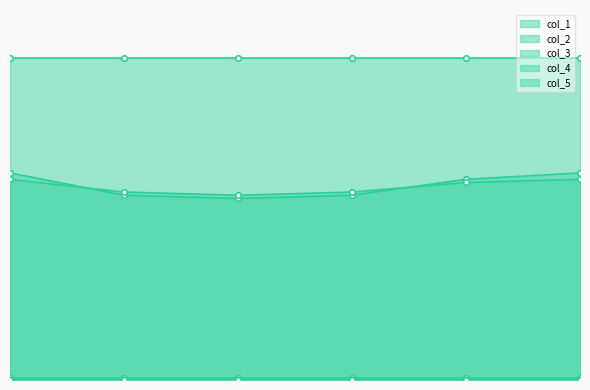

How many values in the col_1 series are below 63?

3